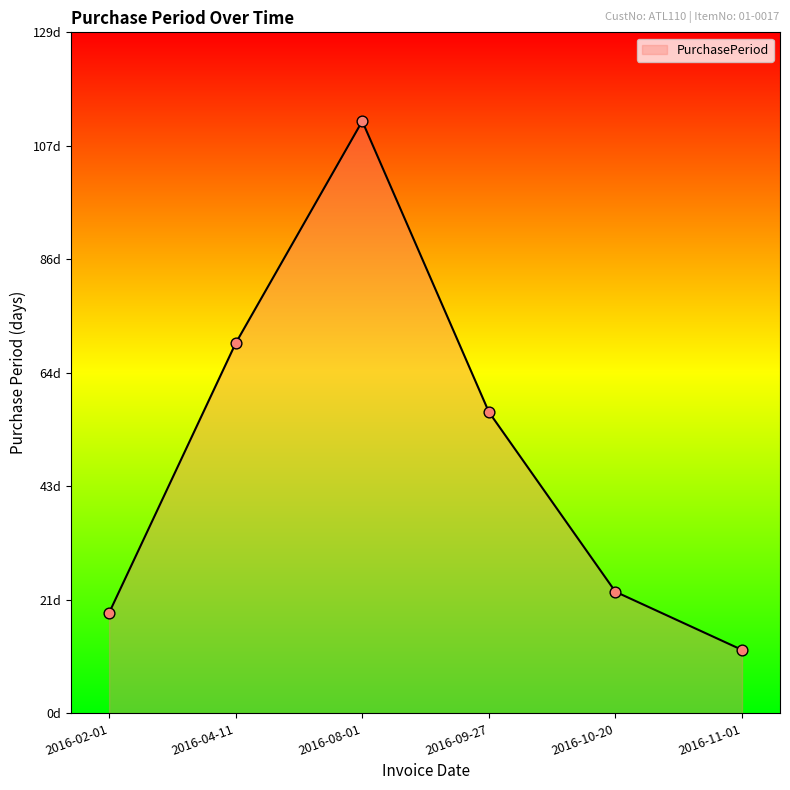

What is the change in value from 2016-02-01 to 2016-10-20?

+4